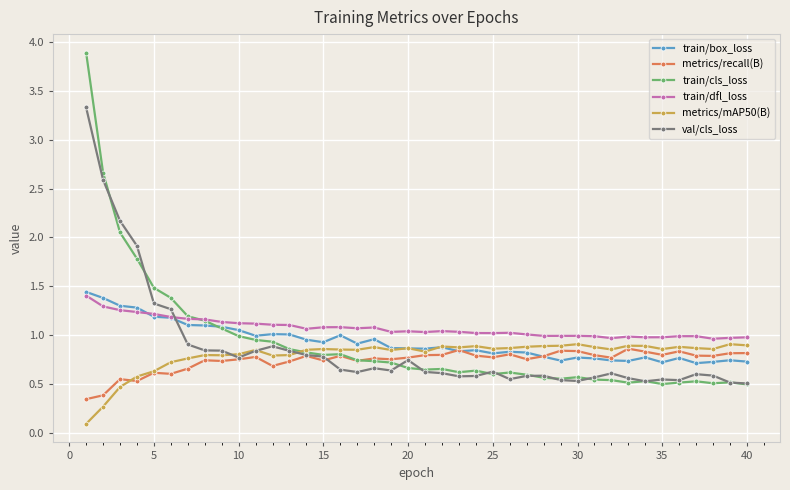

Which series has the widest spread of values?

train/cls_loss